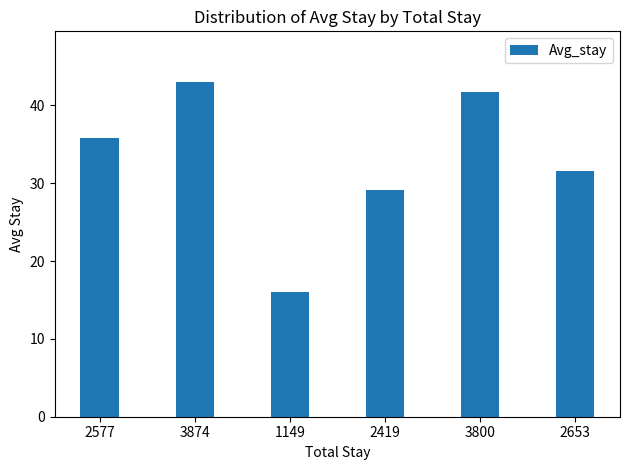

True or false: the data shows 11.1 at 1149.

False